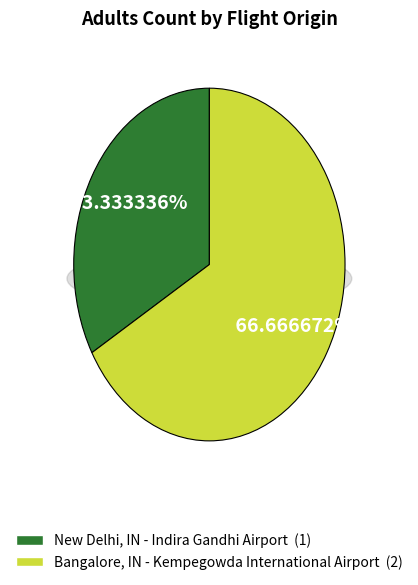

What is the change in value from New Delhi, IN - Indira Gandhi Airport to Bangalore, IN - Kempegowda International Airport?

+1